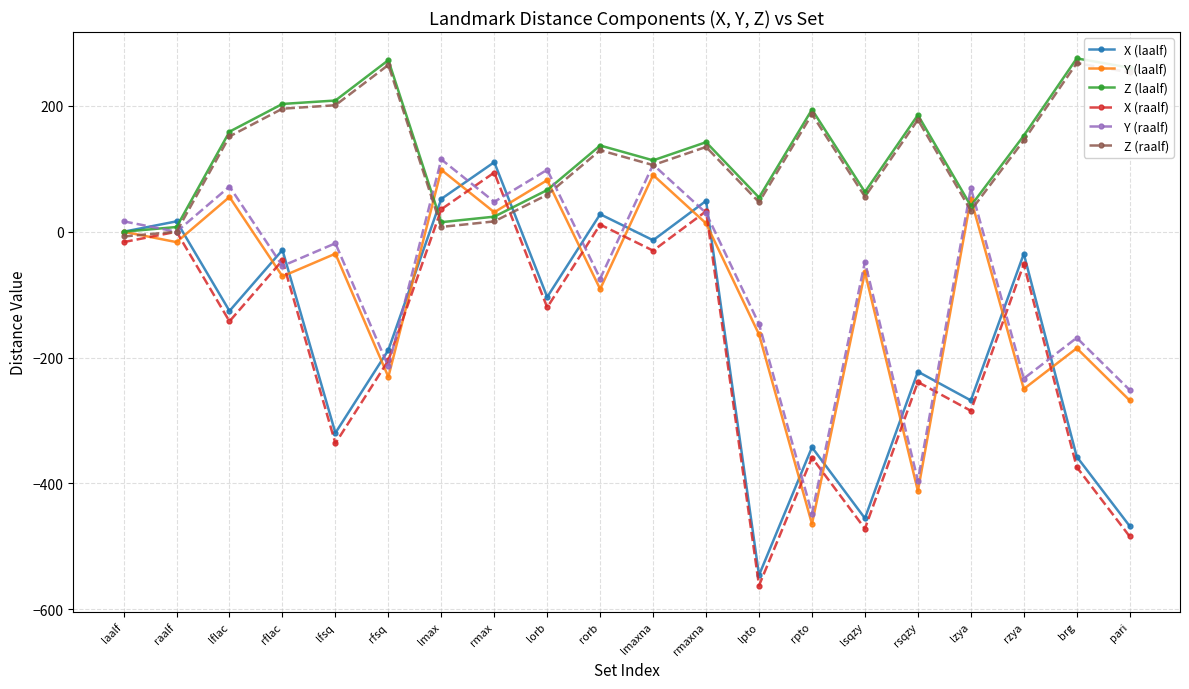

What is the total value across all series at rzya?

-272.0